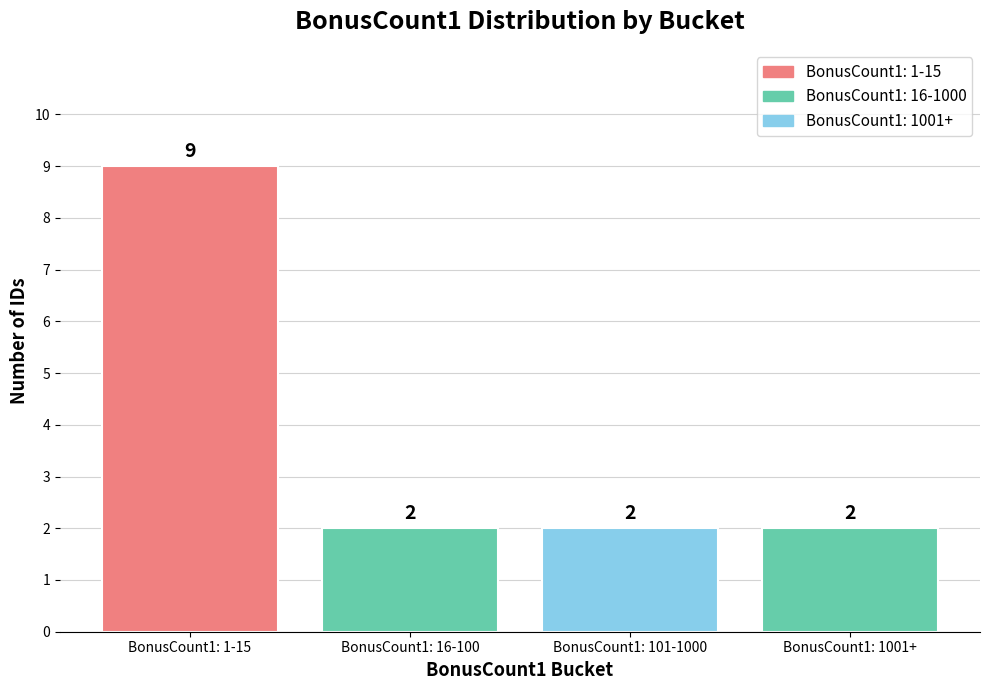

The value at BonusCount1: 1001+ is 1. True or false?

False